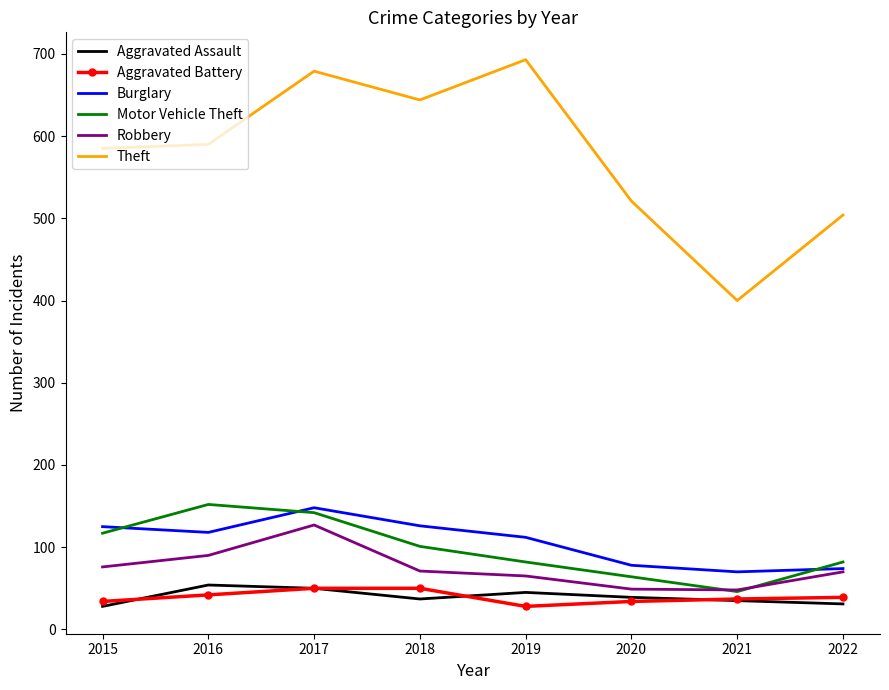

The value of Aggravated Assault at 2016 is 81. True or false?

False